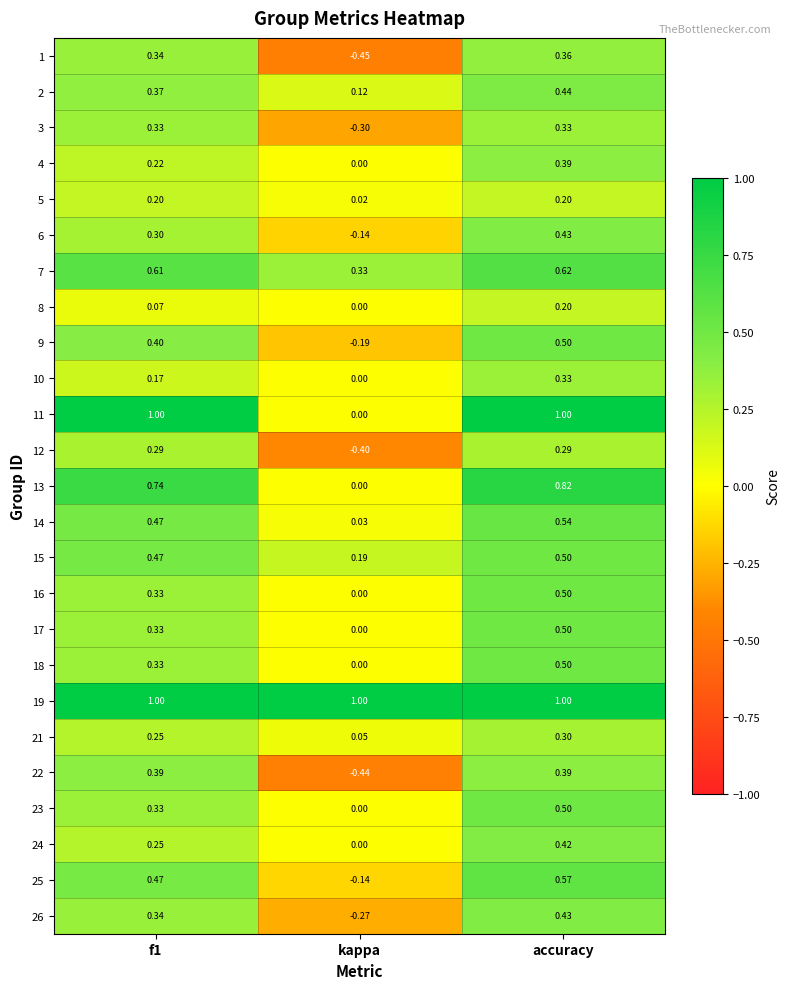

Which category has the lowest value in the 7 series?

kappa